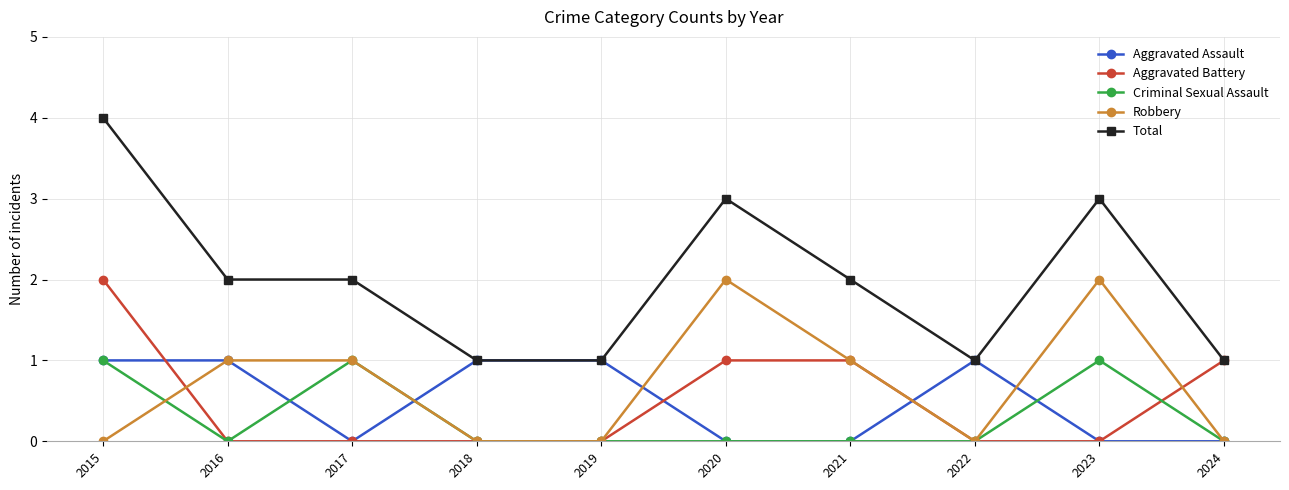

At which category does the chart reach its peak across all series?

2015